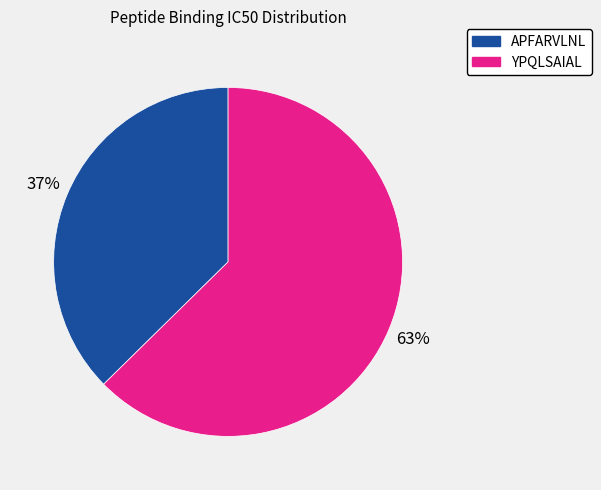

To the nearest percent, what is the average slice percentage?

50%